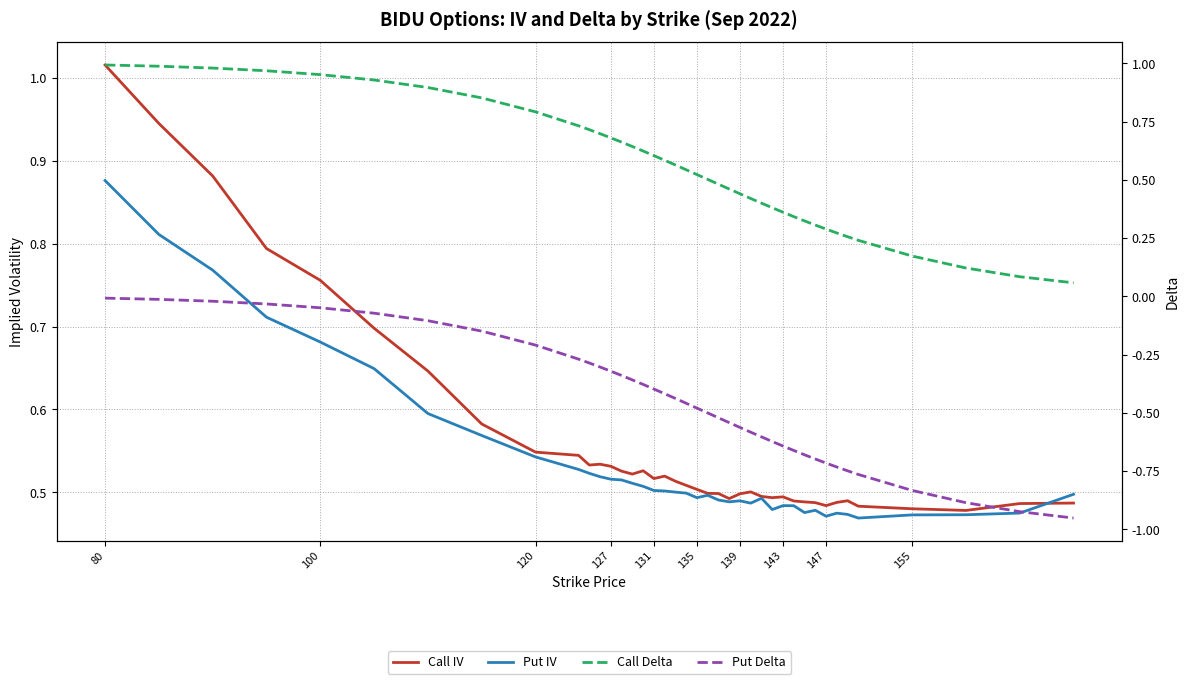

What is the sum of all Put IV values?

21.5